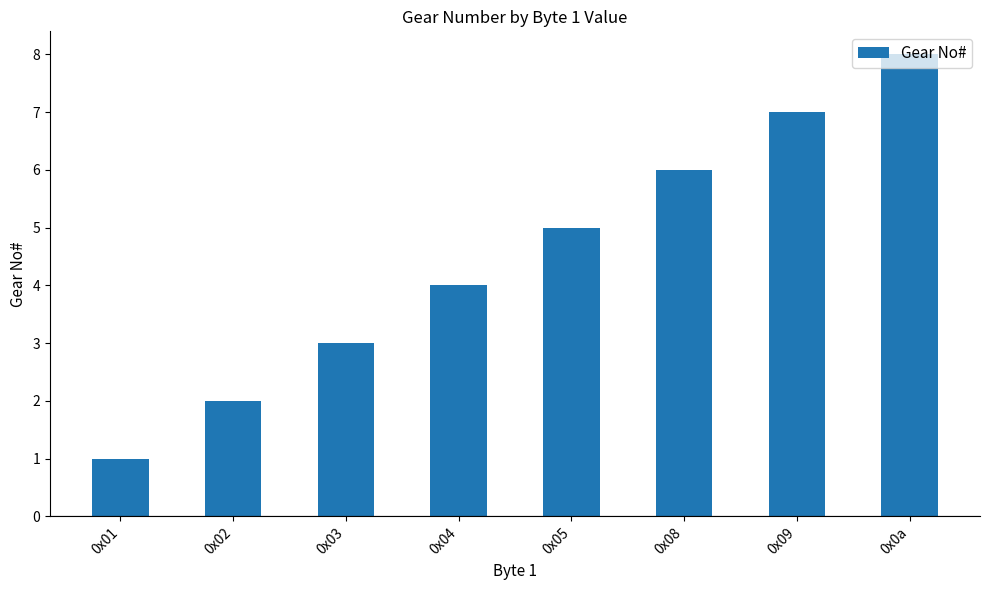

Reading left to right, what are all the values shown in this chart?

0x01=1	0x02=2	0x03=3	0x04=4	0x05=5	0x08=6	0x09=7	0x0a=8